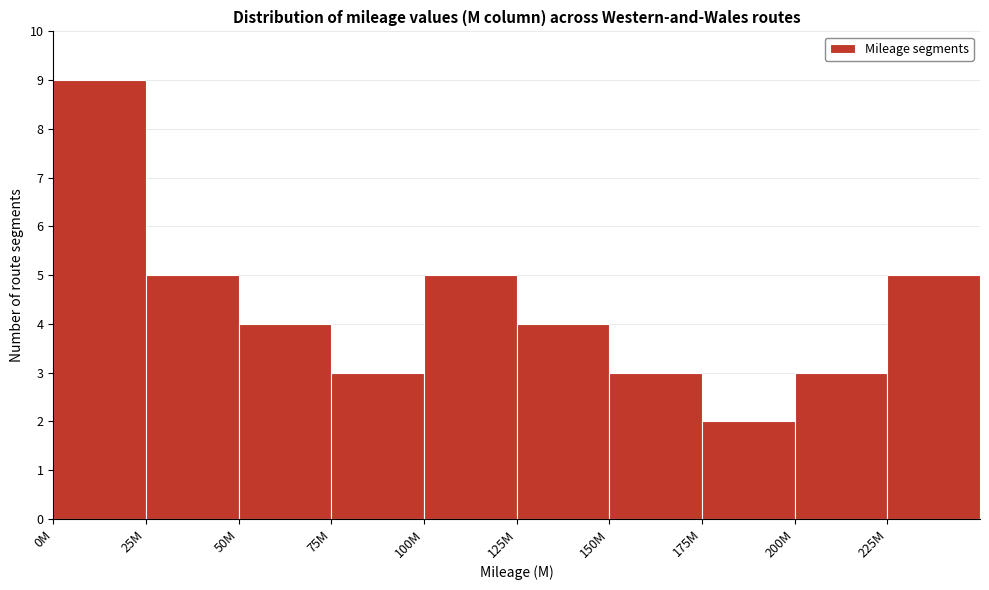

Reading left to right, transcribe all the data shown in this chart.

9	5	4	3	5	4	3	2	3	5